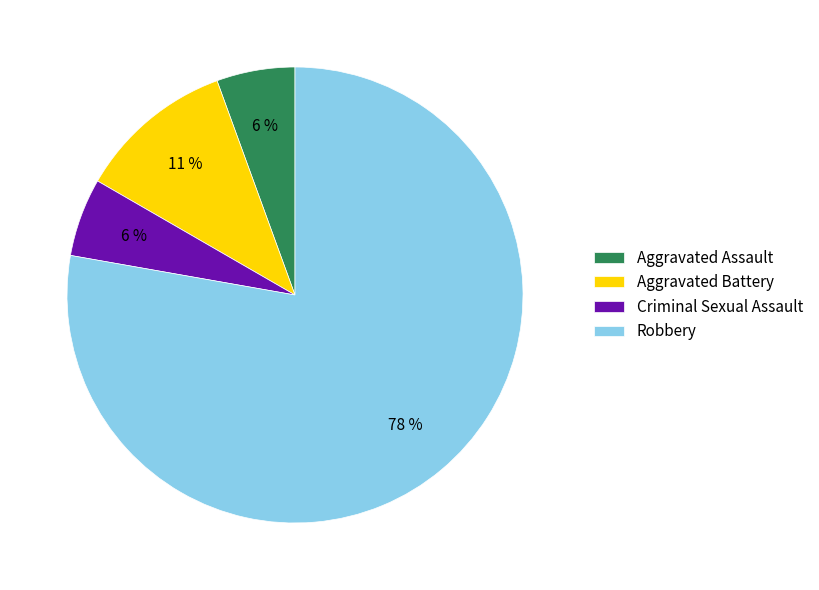

What is the ratio of the value at Criminal Sexual Assault to the value at Aggravated Assault?

1.0